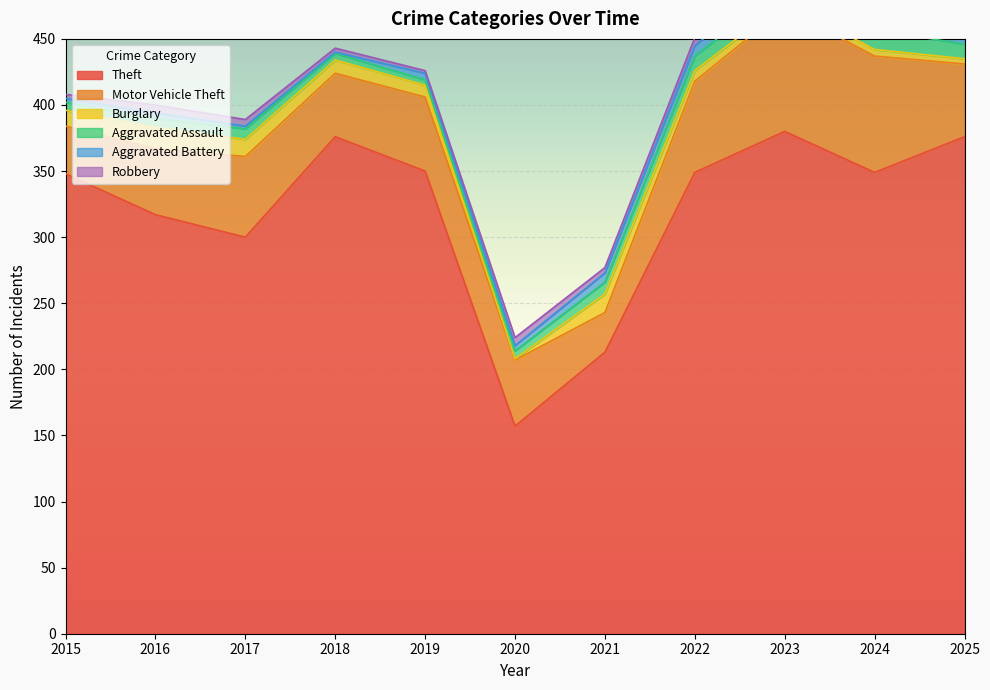

Between 2016 and 2020, which series saw the biggest shift?

Theft